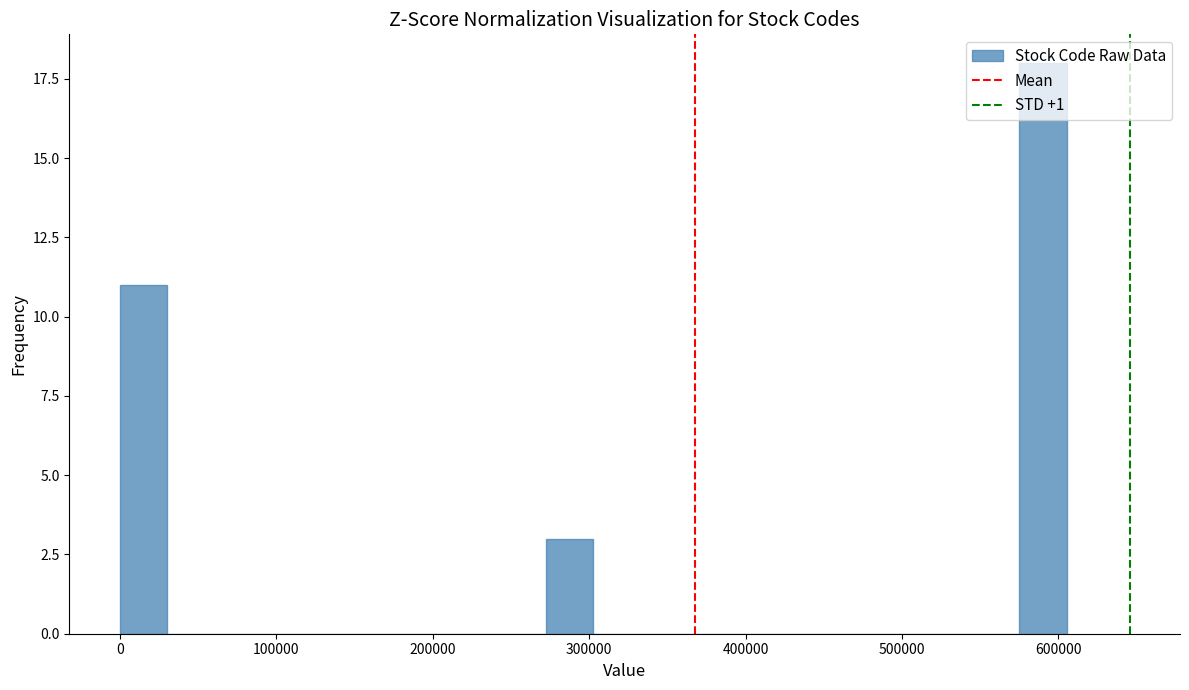

Around what value on the x-axis is the tallest bar? Give the approximate position of its centre, as read against the axis.

590000